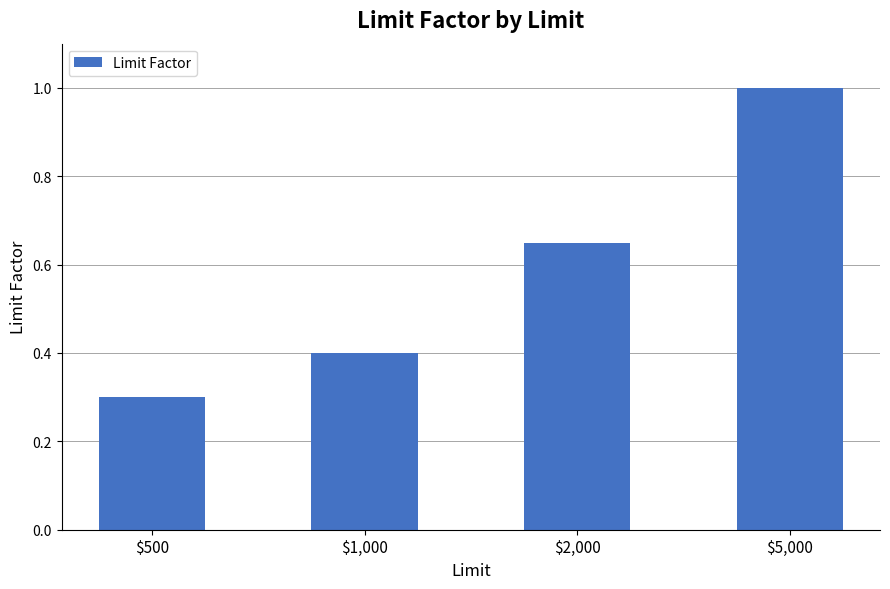

How many data points does each series have?

4